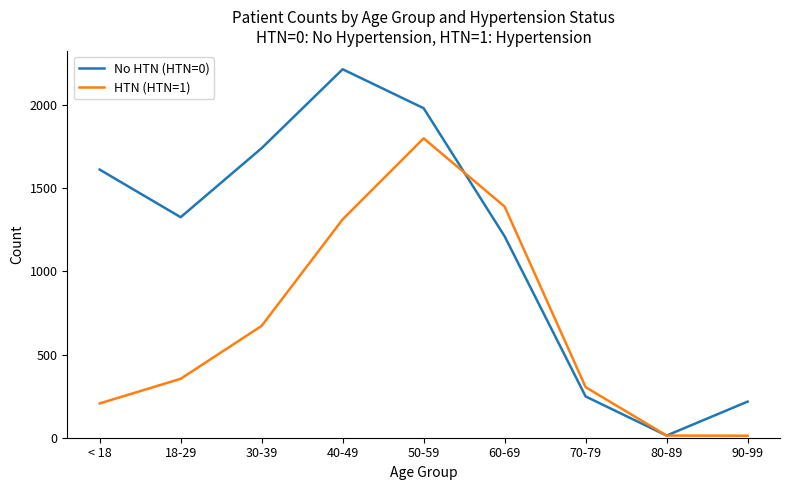

List the labels in order of No HTN (HTN=0) value, smallest first.

80-89, 90-99, 70-79, 60-69, 18-29, < 18, 30-39, 50-59, 40-49